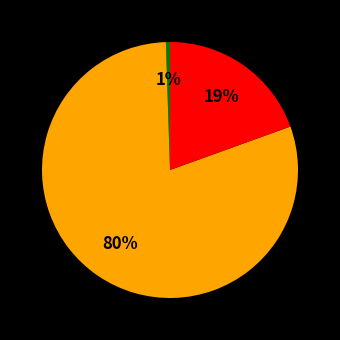

Is there a majority slice in this chart?

Yes